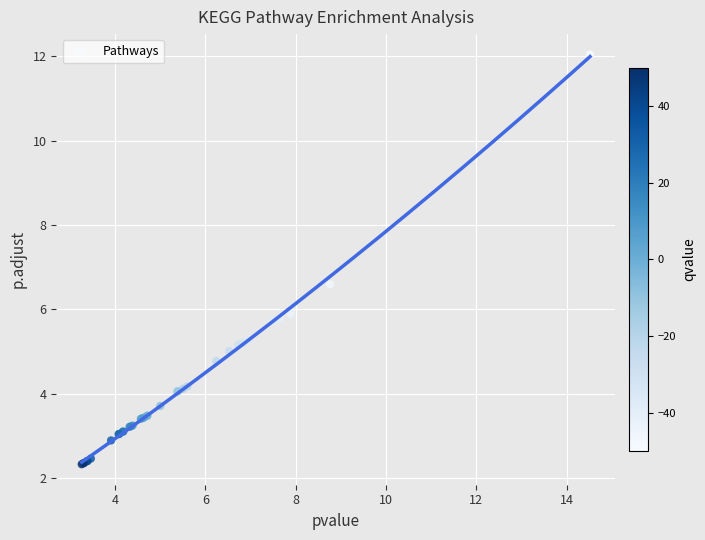

What Y value in the scatter plot is closest to 7?

6.6